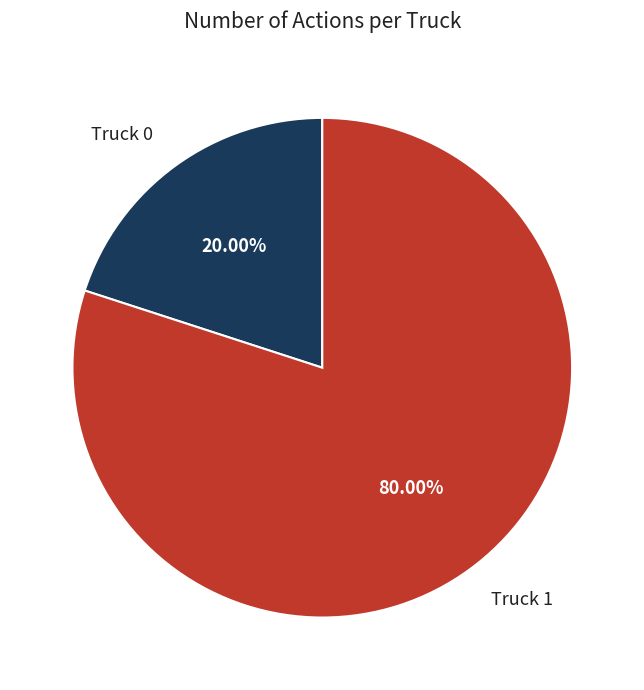

To the nearest percent, what percentage of the pie is Truck 1?

80%